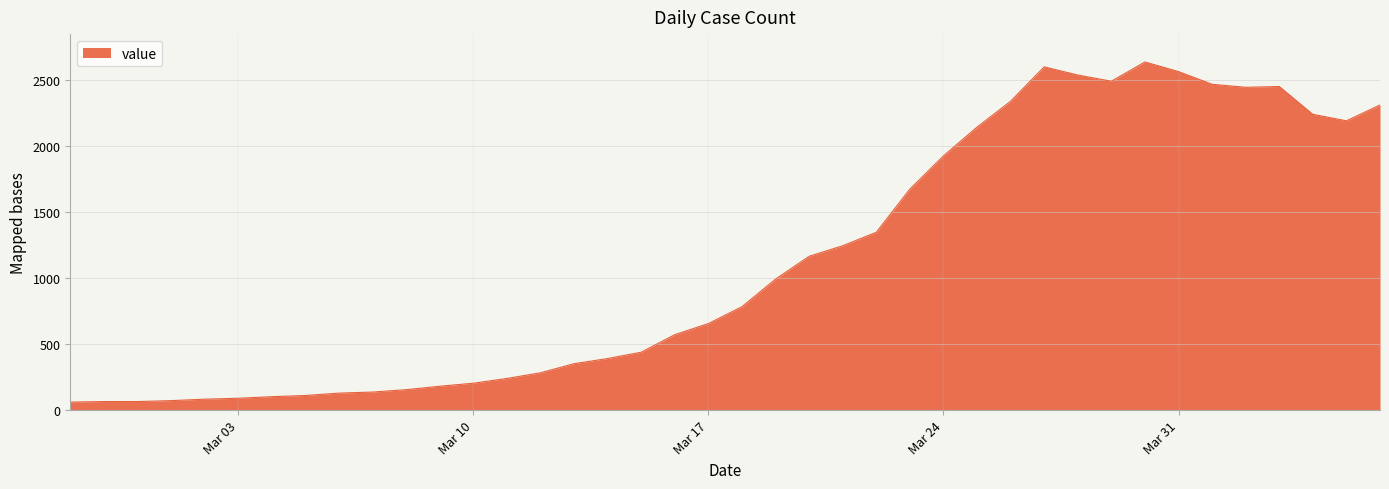

What is the greatest value displayed?

2639